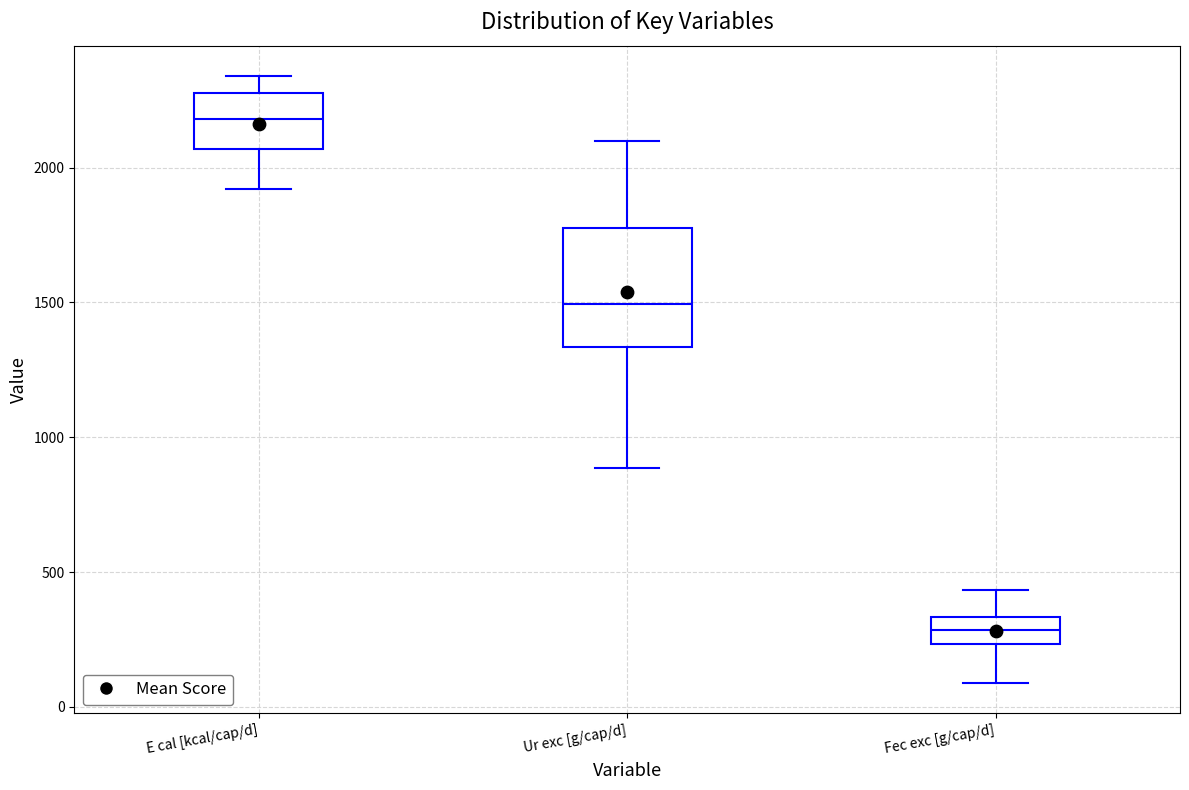

Reading left to right, transcribe this box plot: for each box, give where its median line is, the range the box spans, and where its two whiskers end, as read against the y-axis. The values are not printed on the chart, so give them approximately, as read against the axis.

E cal [kcal/cap/d]: median 2200, box 2050 to 2300, whiskers 1900 to 2350
Ur exc [g/cap/d]: median 1500, box 1350 to 1750, whiskers 900 to 2100
Fec exc [g/cap/d]: median 300, box 250 to 350, whiskers 100 to 450